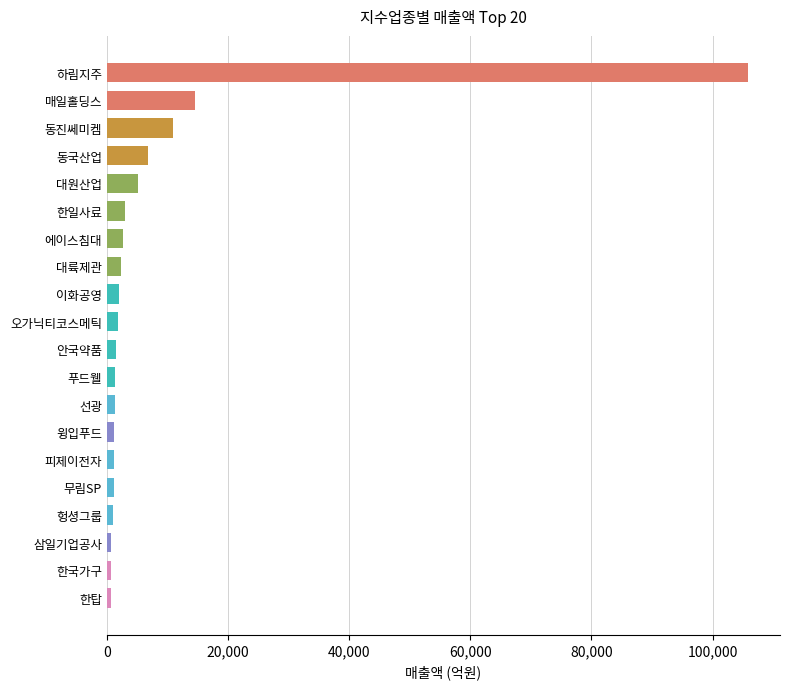

True or false: the data shows 12088 at 동국산업.

False